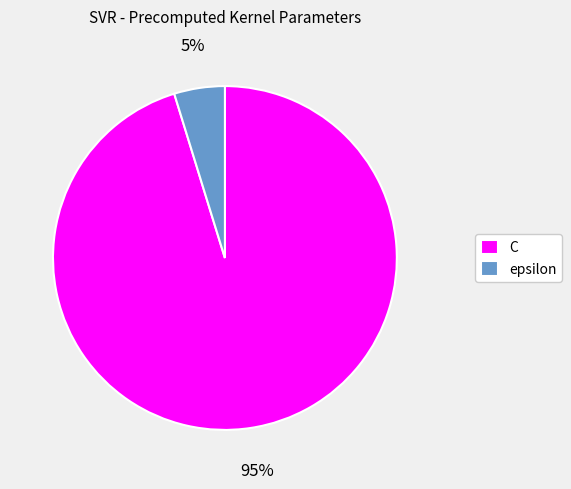

To the nearest percent, what percentage of the pie is C?

95%